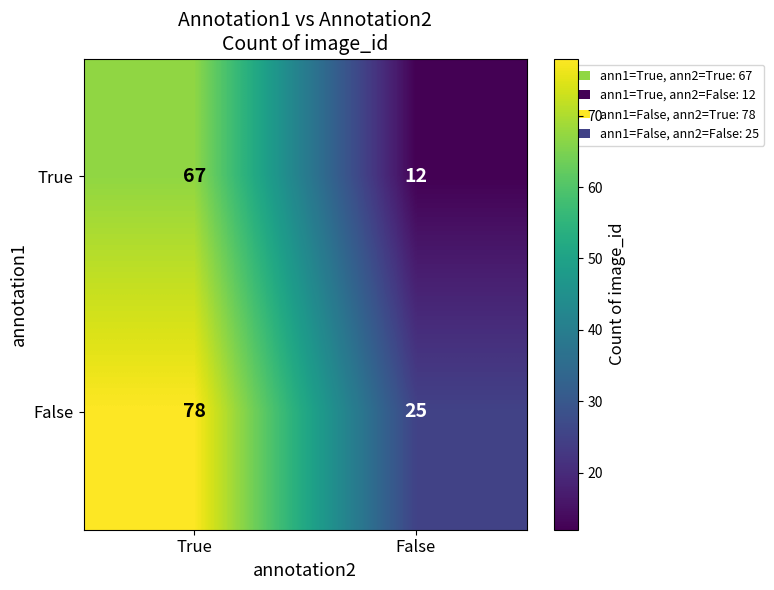

Rank the series by their maximum value, from lowest to highest.

True, False